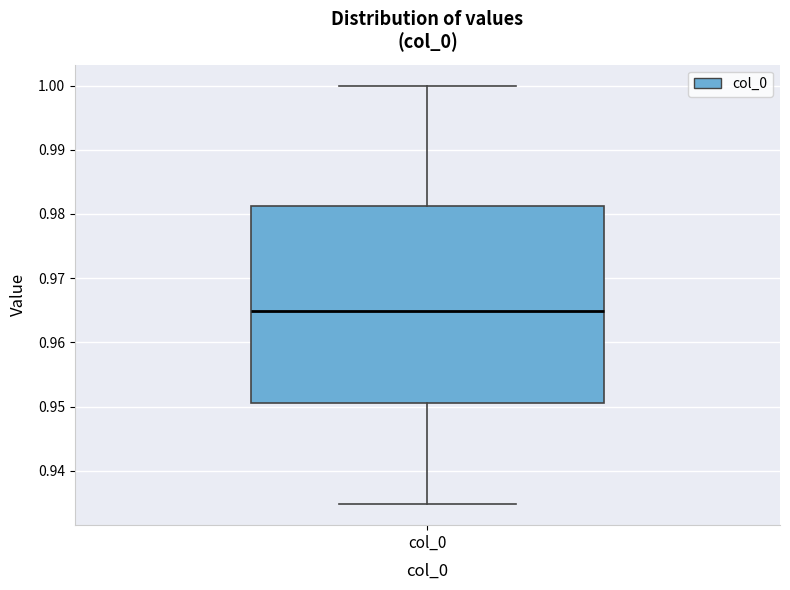

Where is the lower edge of the box for col_0 on the y-axis? The values are not printed on the chart, so give them approximately, as read against the axis.

0.951